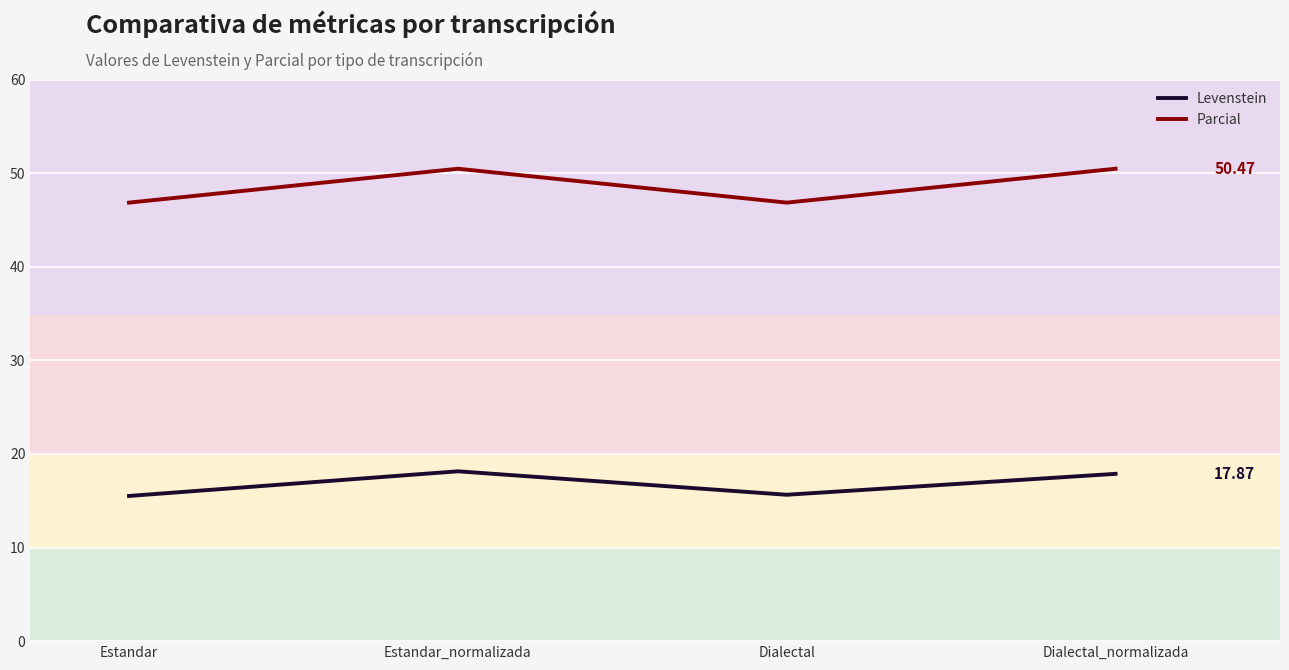

True or false: Levenstein and Parcial intersect in this chart.

False